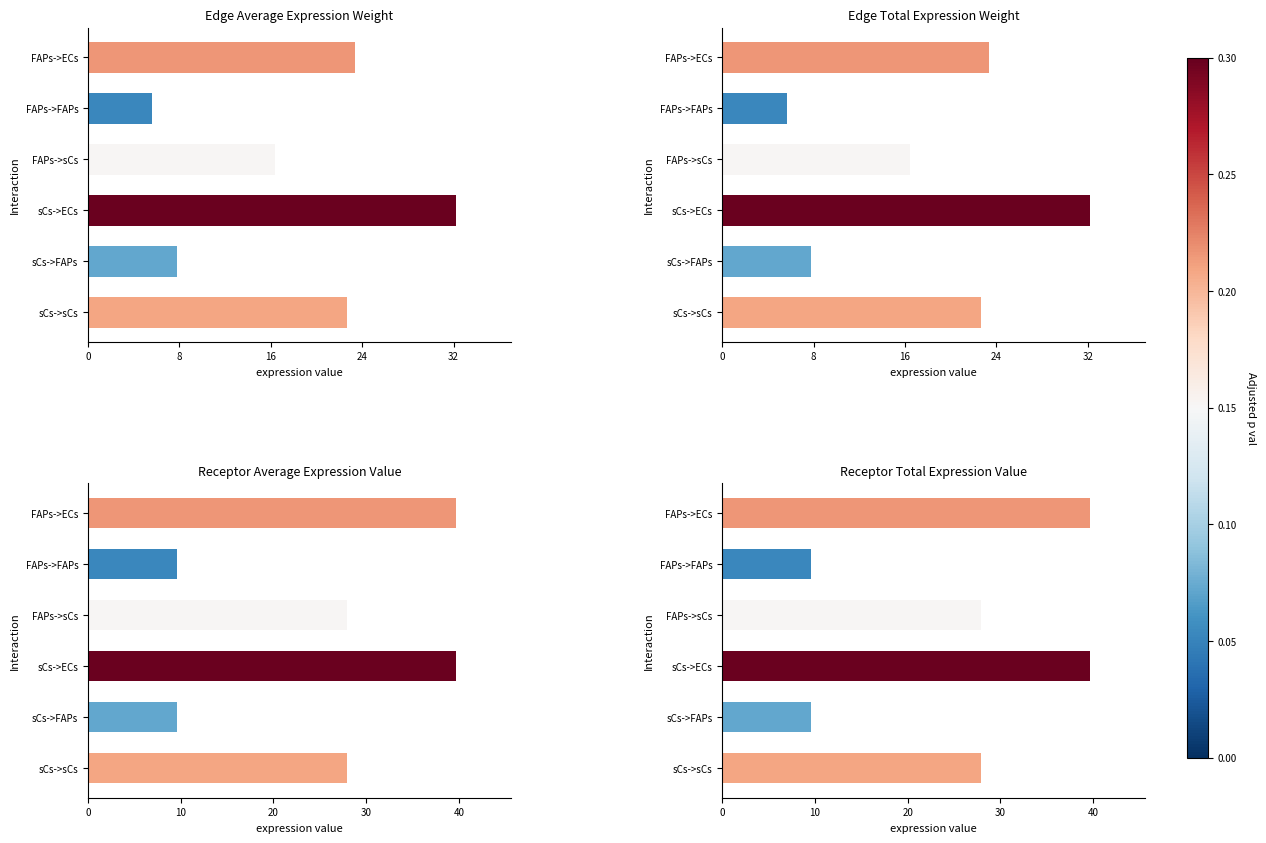

How many bars are there in total?

24